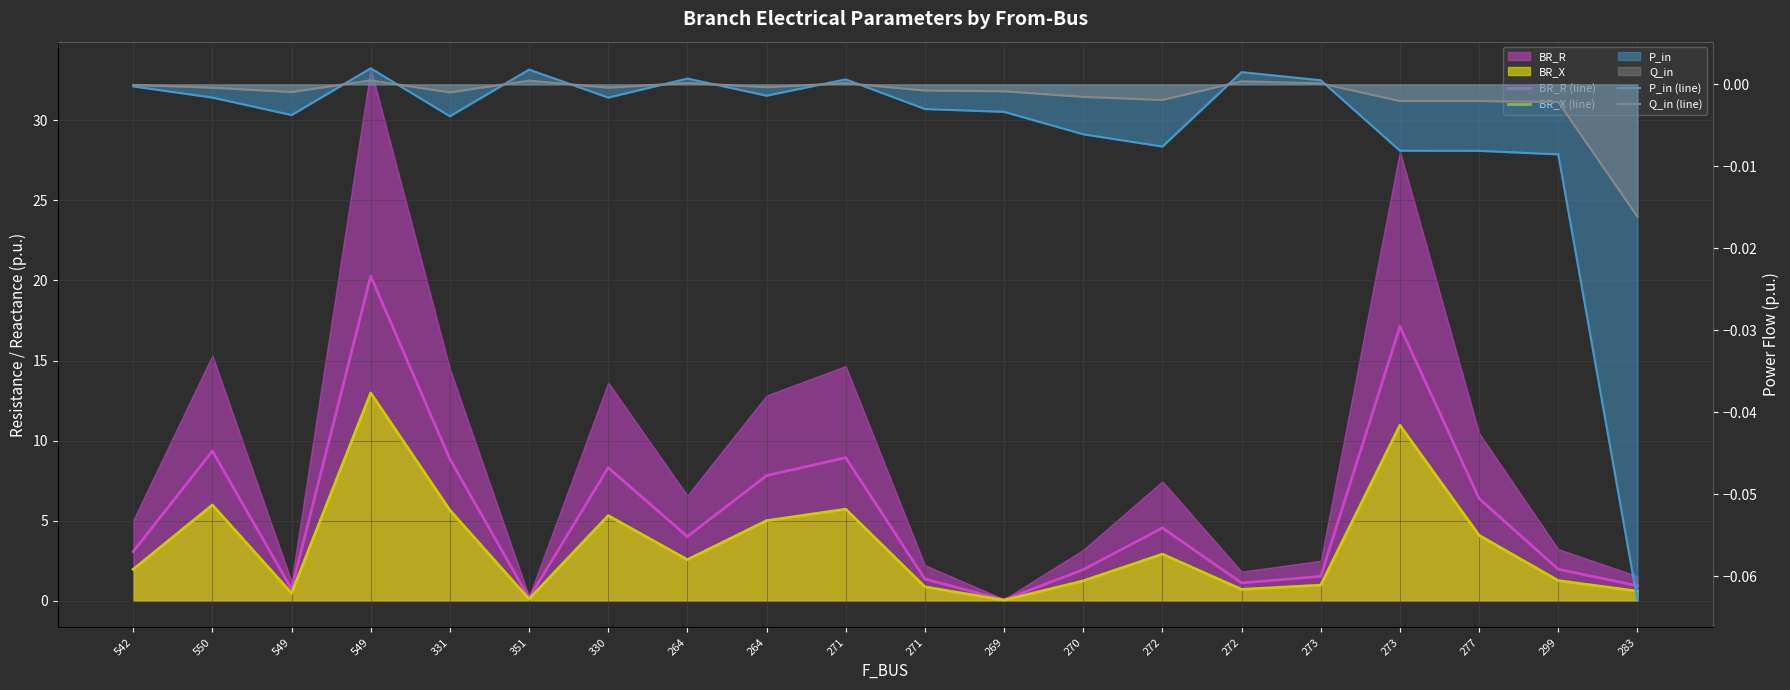

Rank the series at 549 from lowest to highest value.

P_in (line), Q_in (line), BR_X (line), BR_R (line)